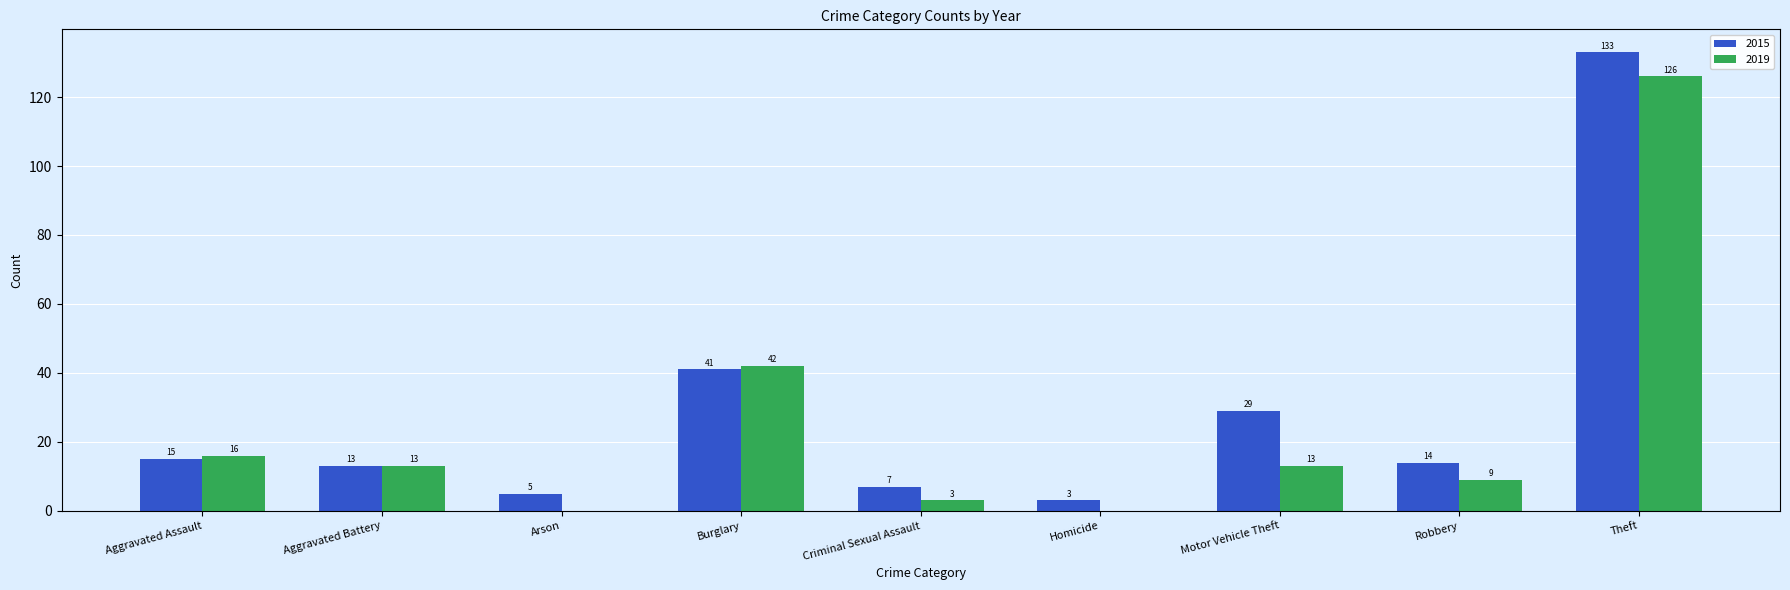

Between Aggravated Battery and Robbery, which series saw the biggest shift?

2019